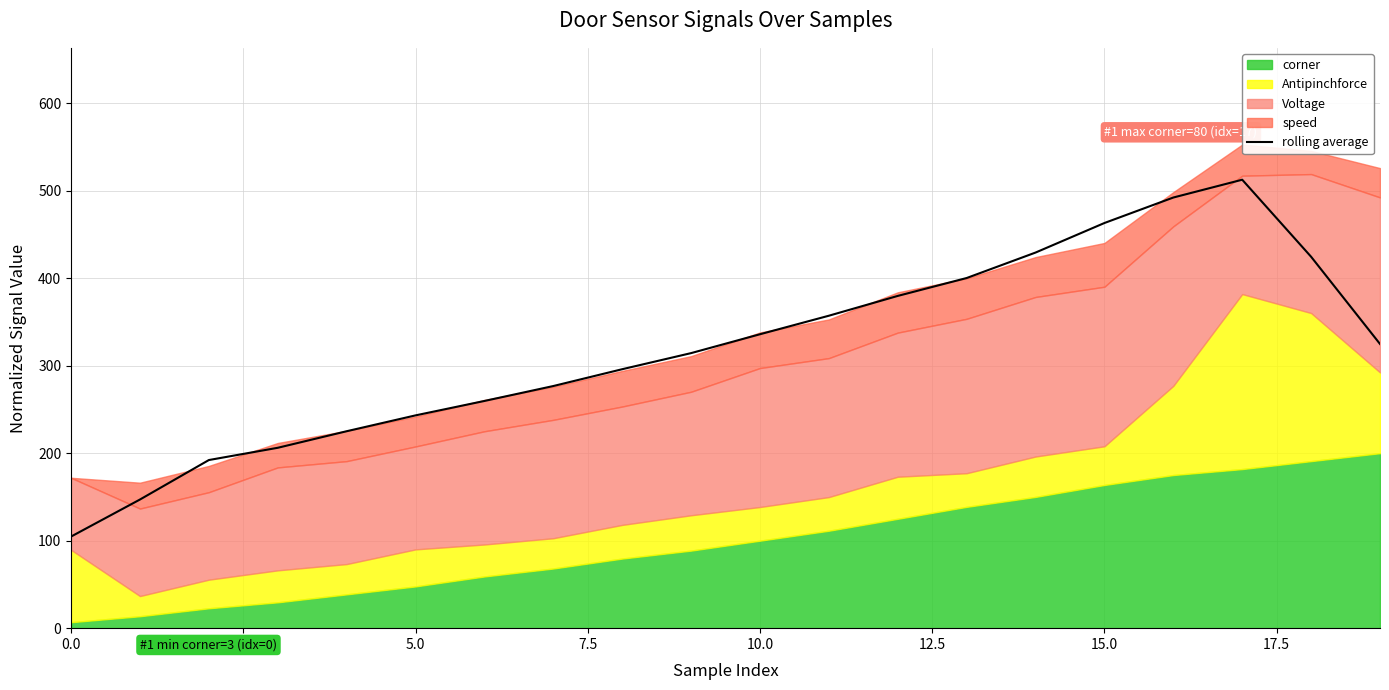

Where is the first local maximum?

17